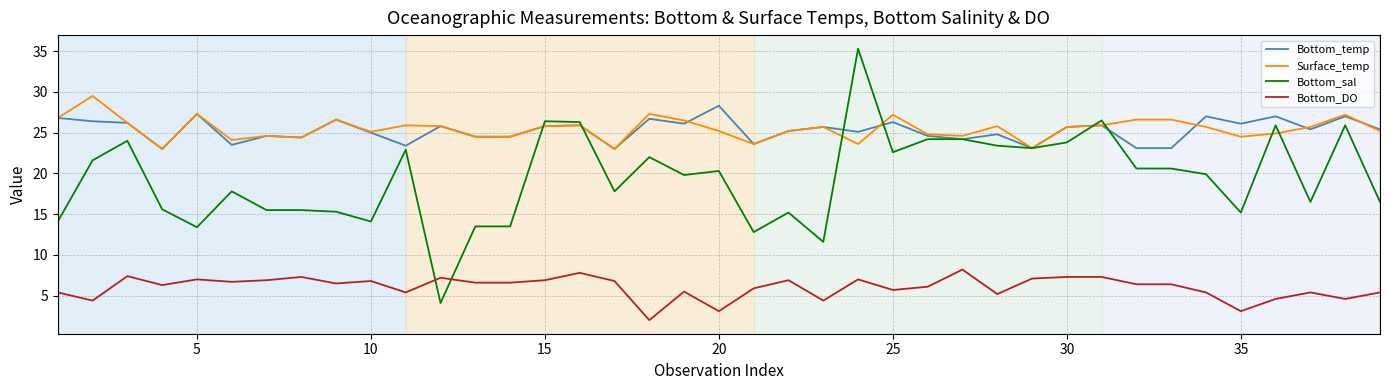

Which series has the widest spread of values?

Bottom_sal